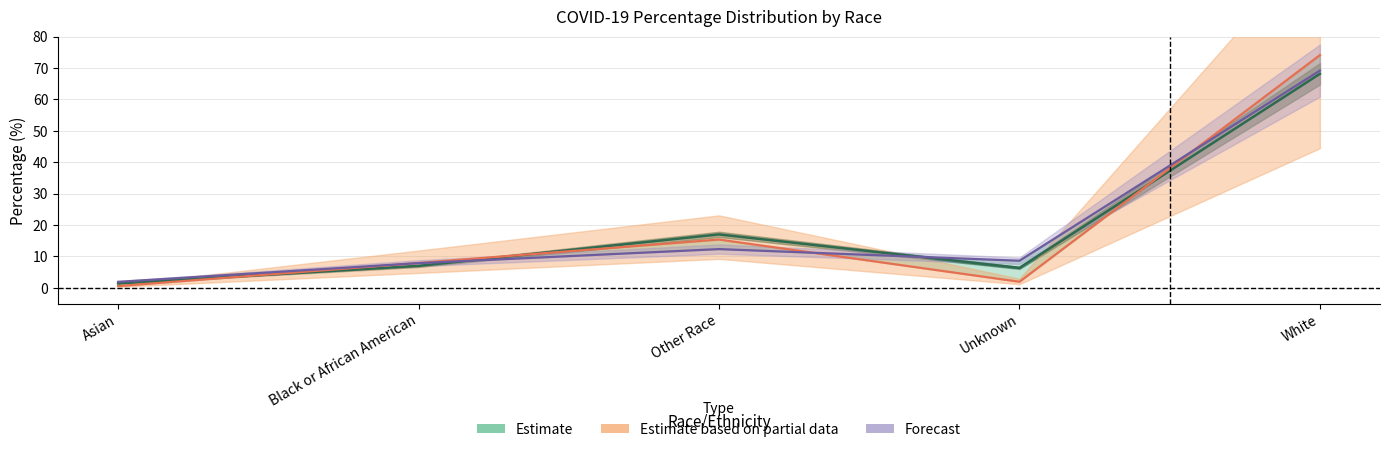

At which label is COVID_TEST_PCT closest to 35?

Other Race